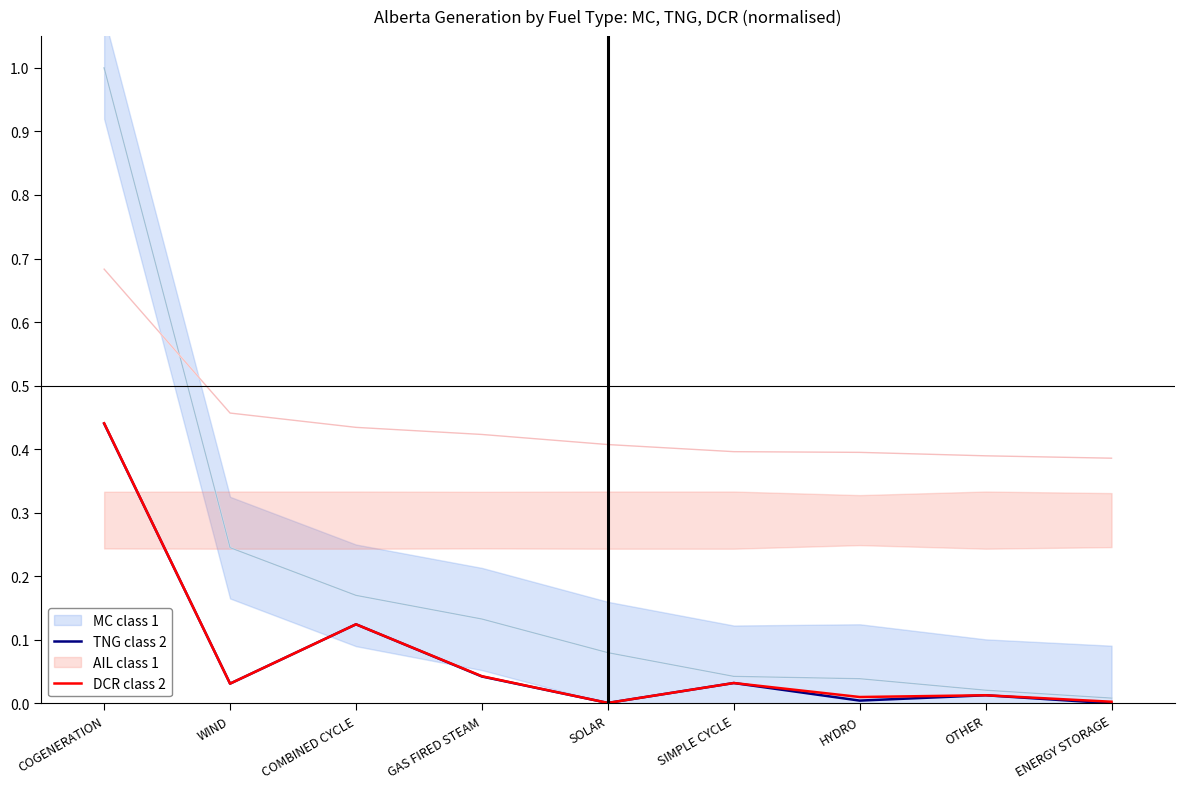

What is the average value of the DCR class 2 series?

0.1